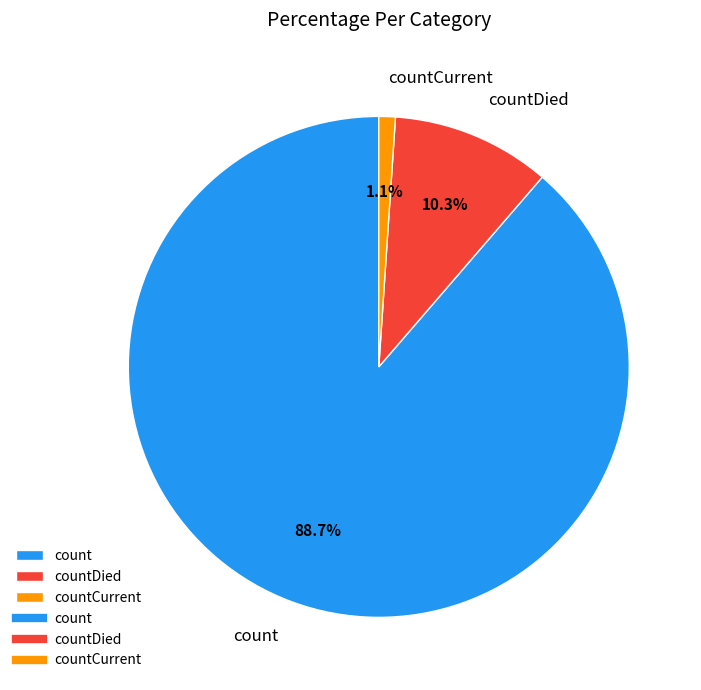

What is the ratio of the value at count to the value at countDied?

8.6